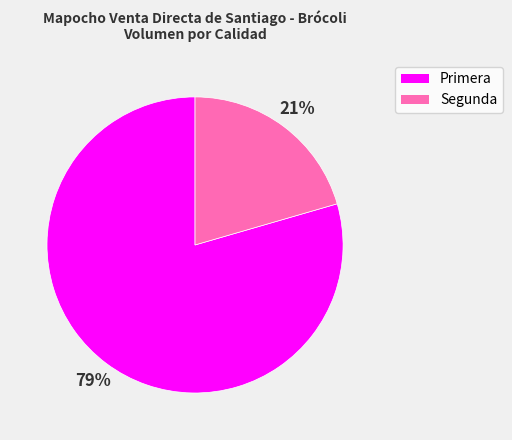

Count the number of slices in the pie.

2